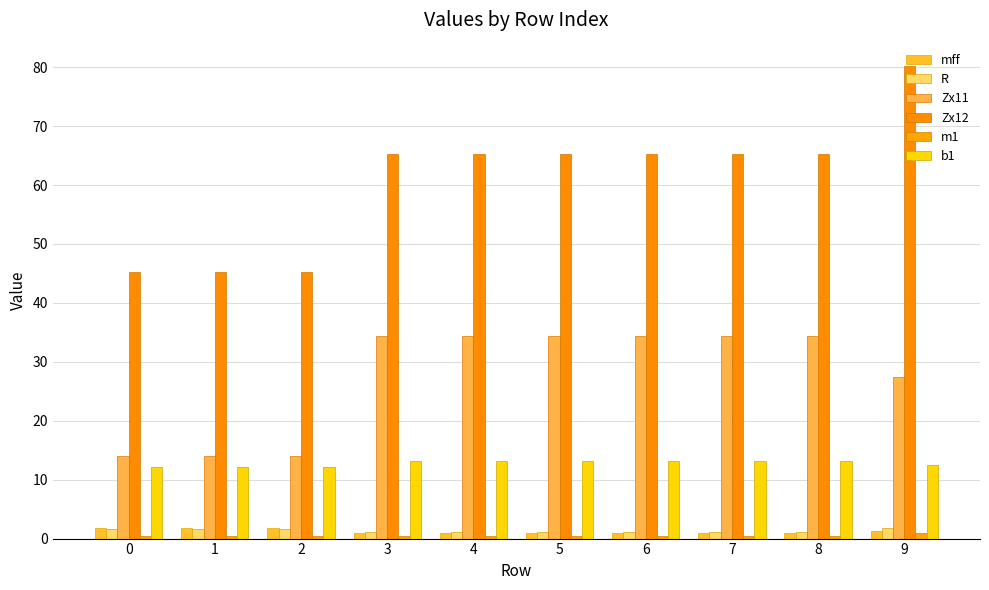

True or false: Zx12 has a value of 45.2 at 1.

True